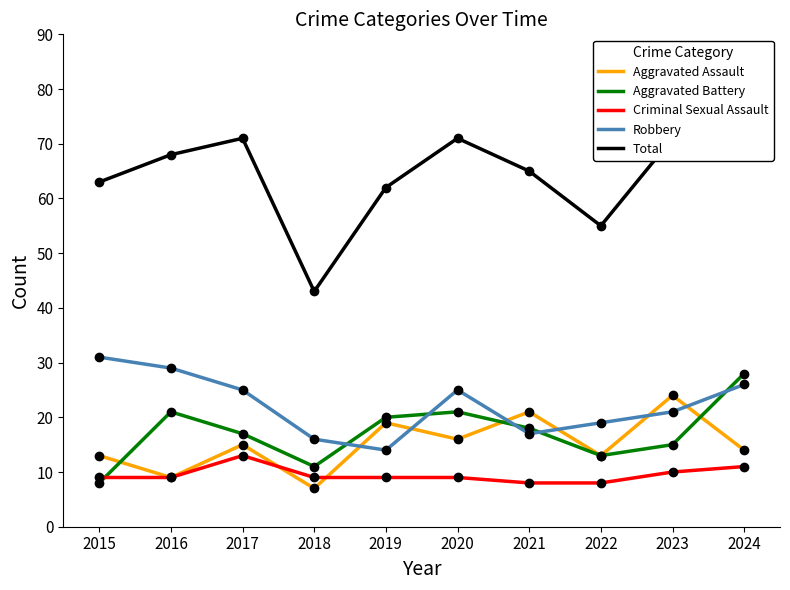

Which category has the lowest value in the Total series?

2018